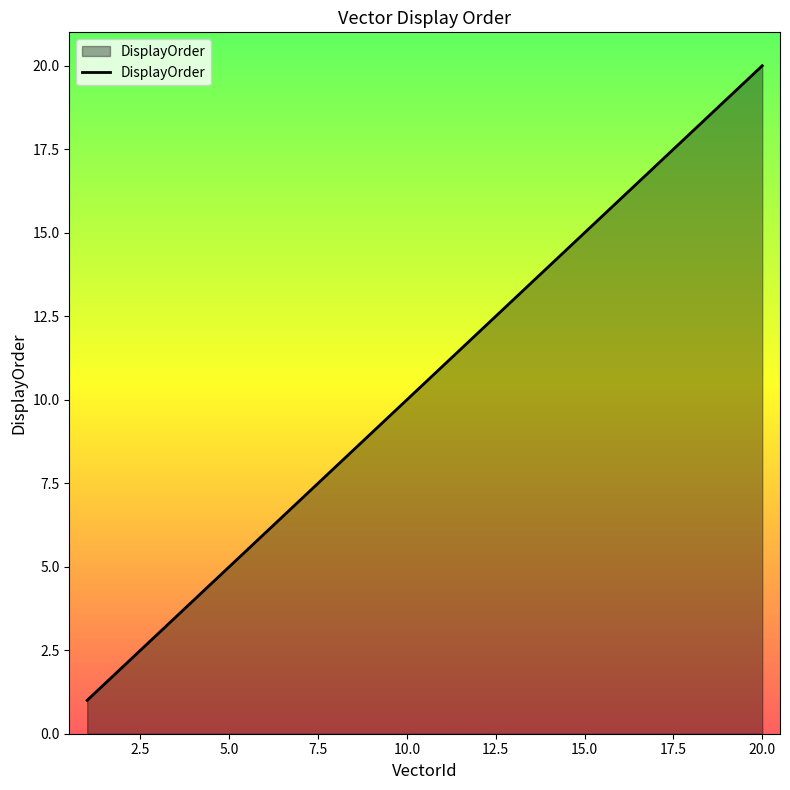

Reading right to left, transcribe all the data shown in this chart.

20	19	18	17	16	15	14	13	12	11	10	9	8	7	6	5	4	3	2	1